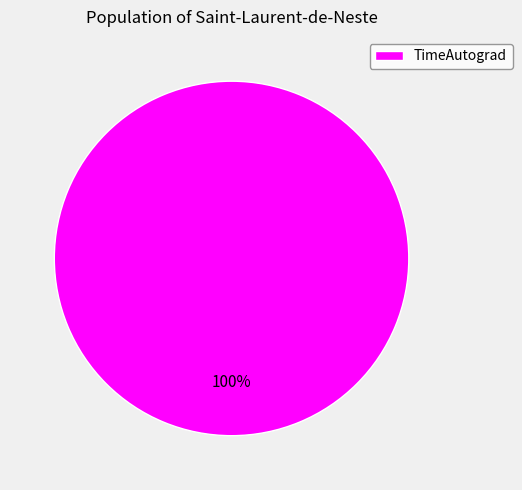

Does any single category account for the majority?

Yes